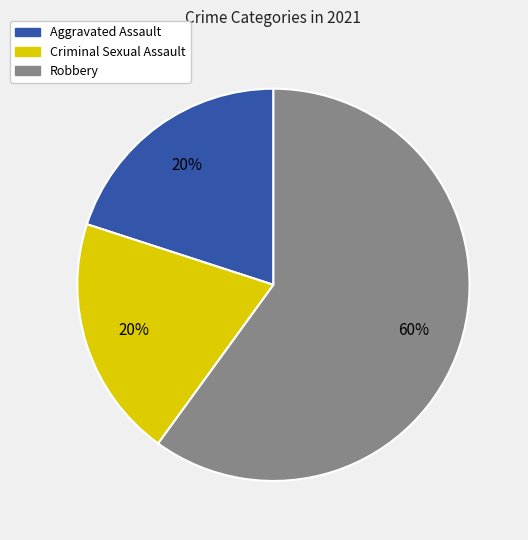

Does any single category account for the majority?

Yes